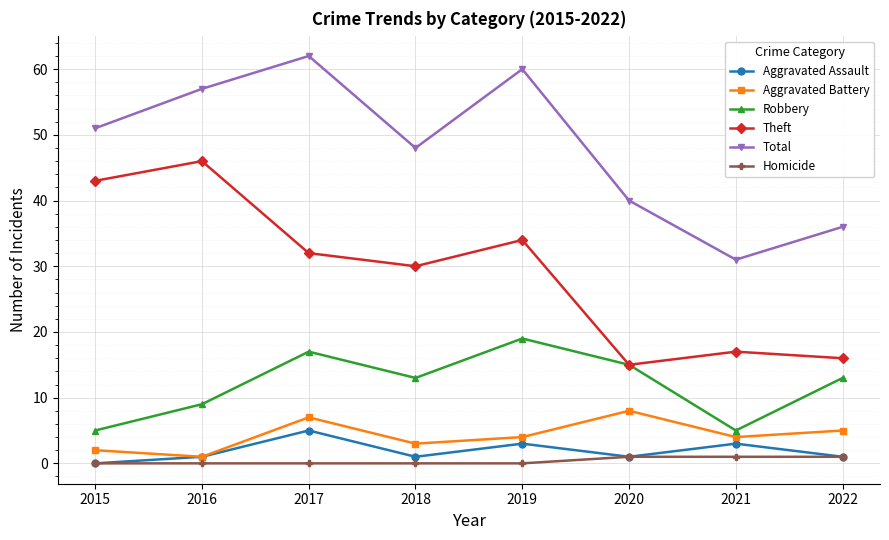

The value of Robbery at 2016 is 9. True or false?

True